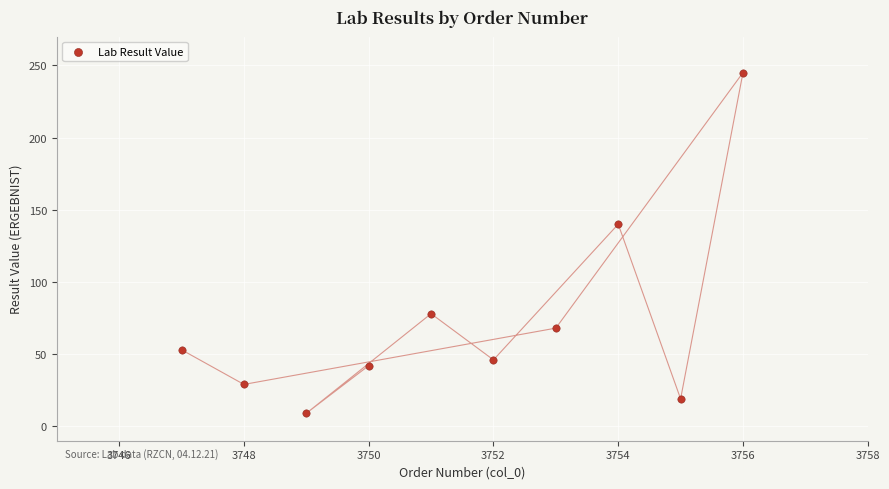

What is the average Y value?

73